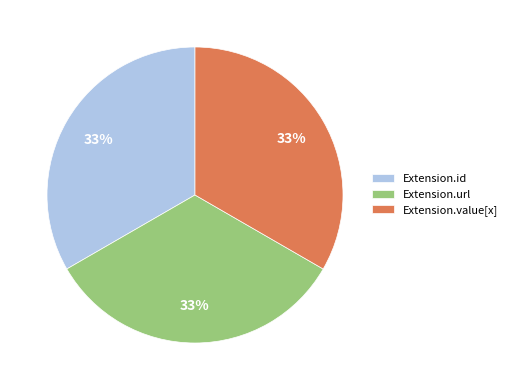

To the nearest percent, what percentage of the pie is Extension.url?

33%